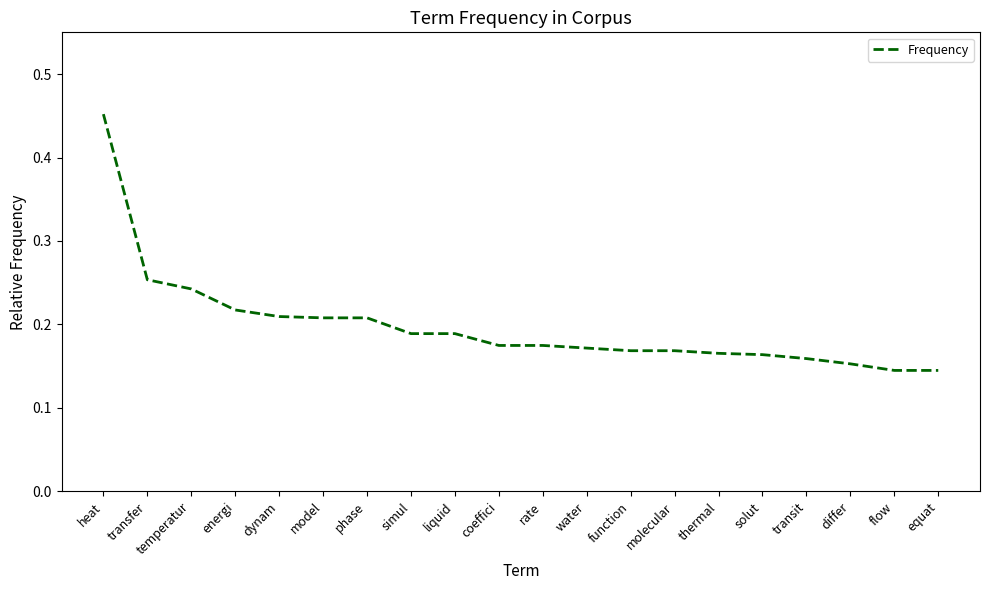

Does the chart have visible grid lines?

No